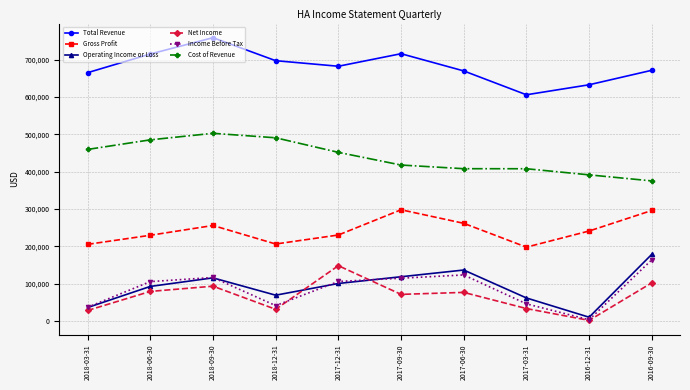

In Net Income, how many points are lower than both neighbors (excluding endpoints)?

3